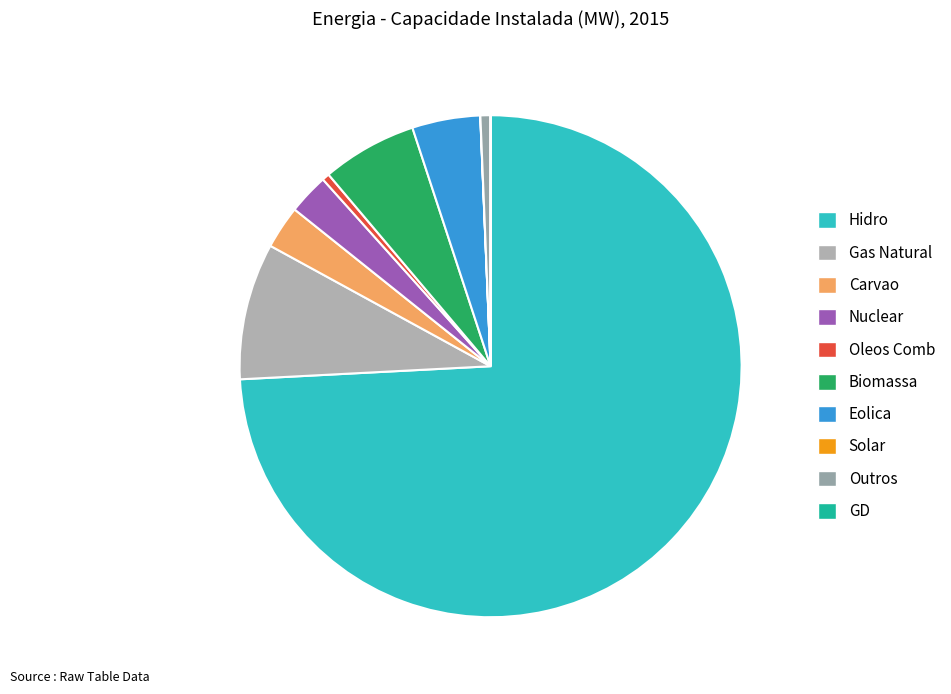

To the nearest percent, what percentage of the pie is Hidro?

74%